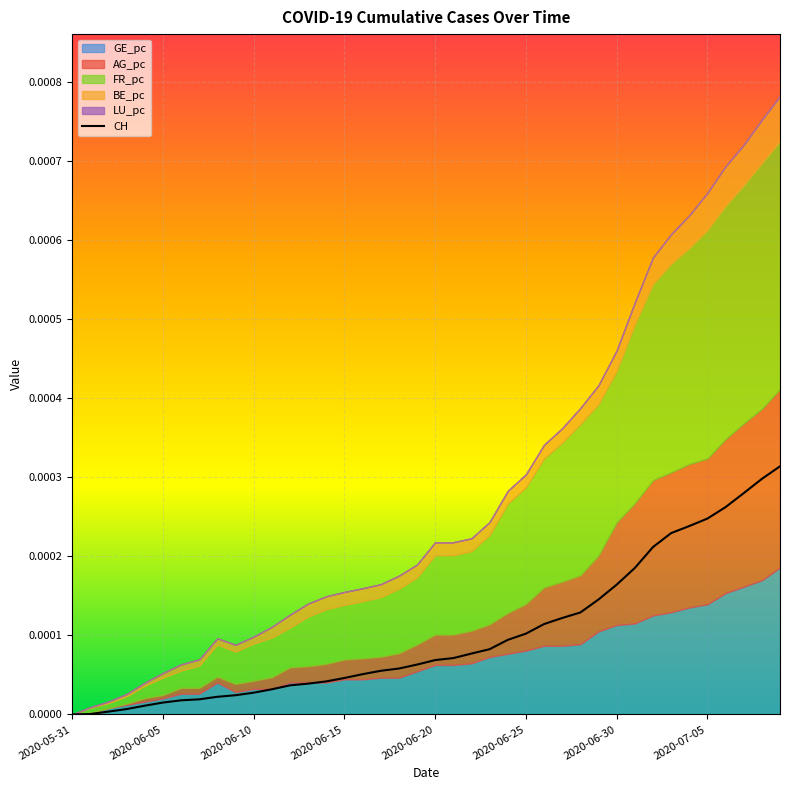

How many lines are shown in the chart?

1